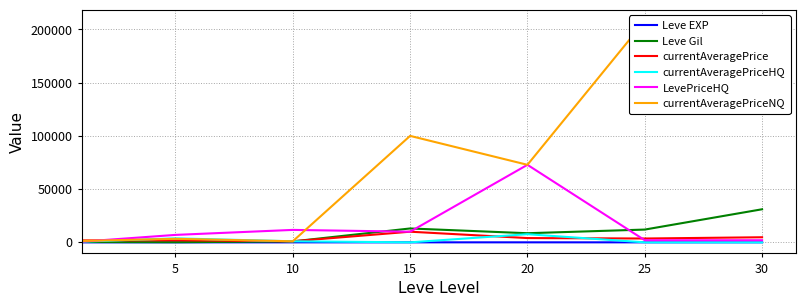

True or false: Leve EXP and currentAveragePrice cross at least once.

False